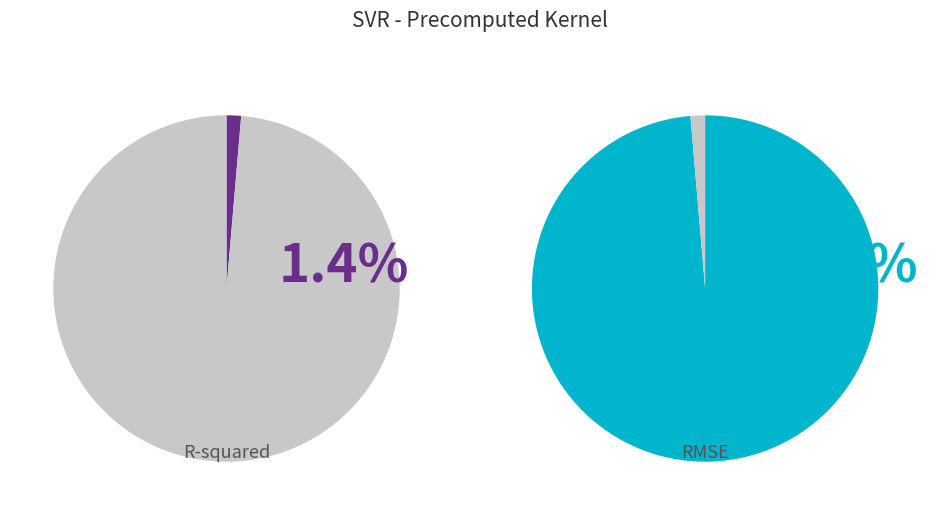

Which slice is the largest?

RMSE